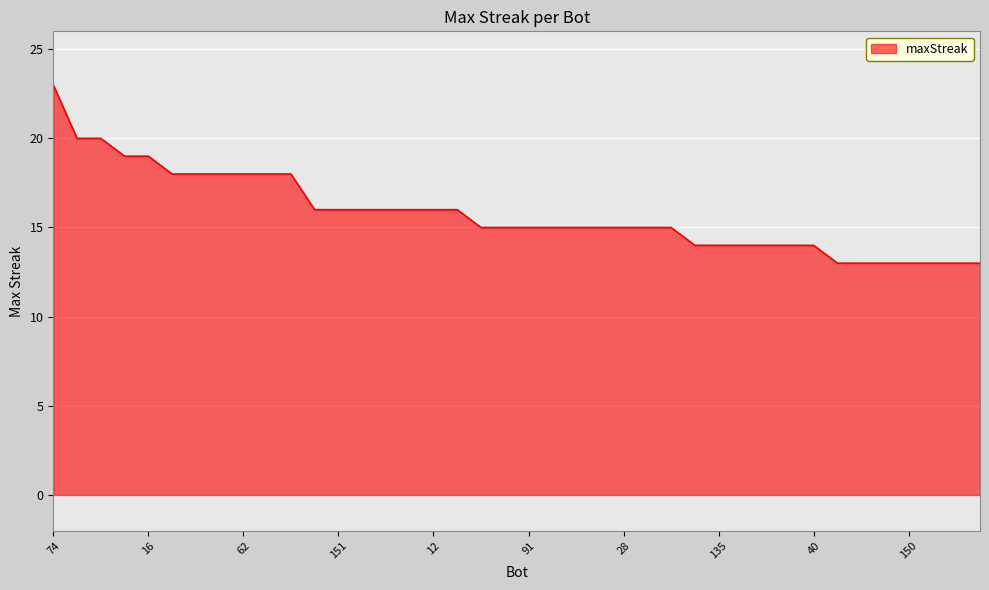

What is the difference between the maximum and minimum values?

10